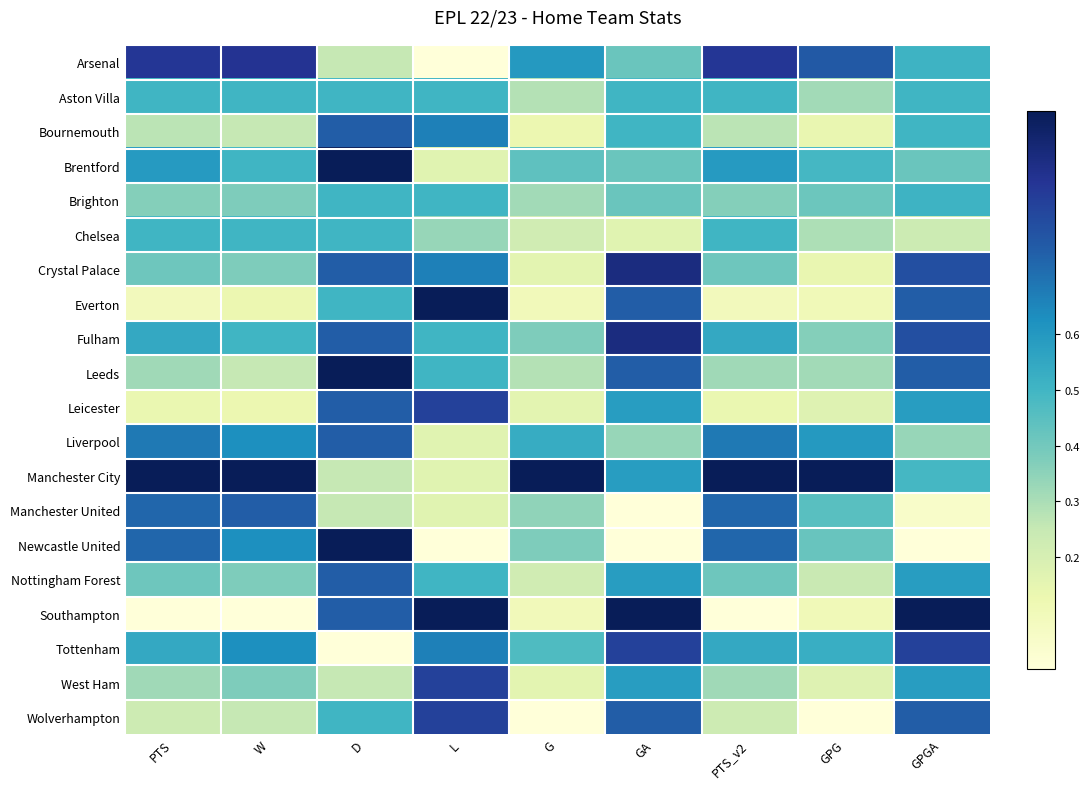

At how many categories does at least one series exceed 0?

9